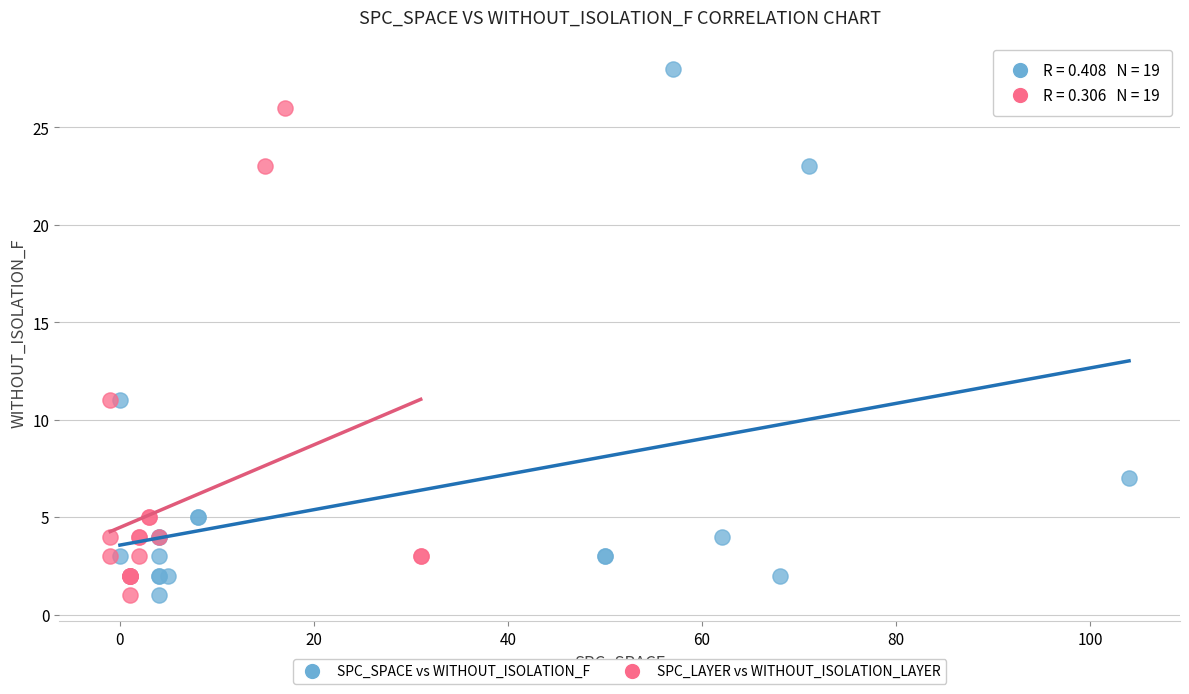

Which series has the widest spread of Y values?

SPC_SPACE vs WITHOUT_ISOLATION_F